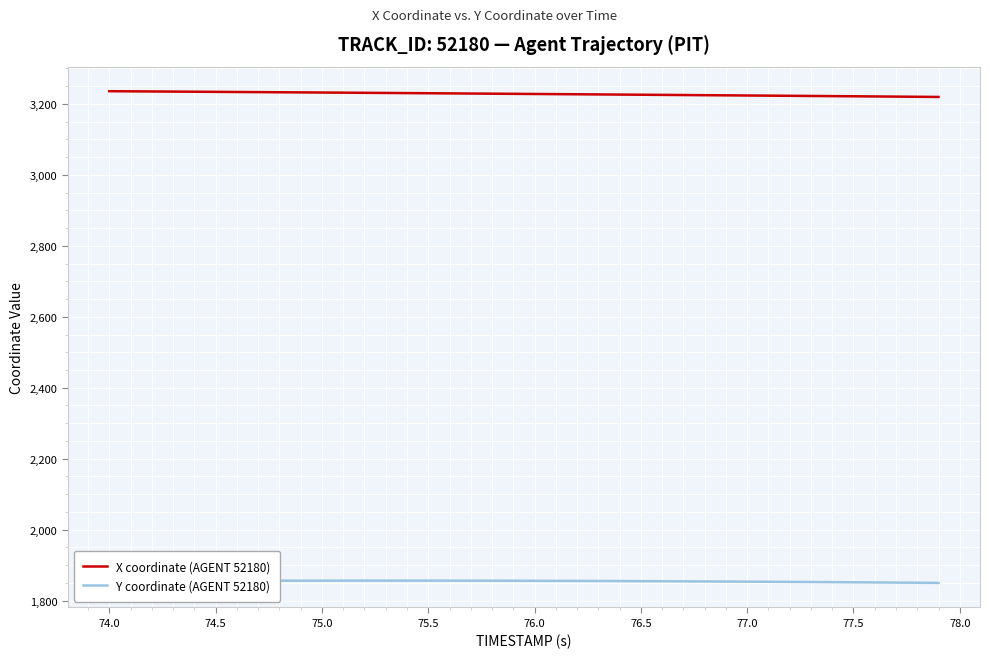

True or false: X coordinate (AGENT 52180) and Y coordinate (AGENT 52180) cross at least once.

False